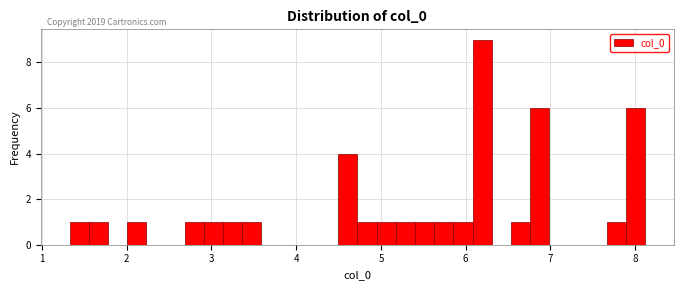

Read against the x-axis, roughly where is the centre of the tallest bar?

6.2